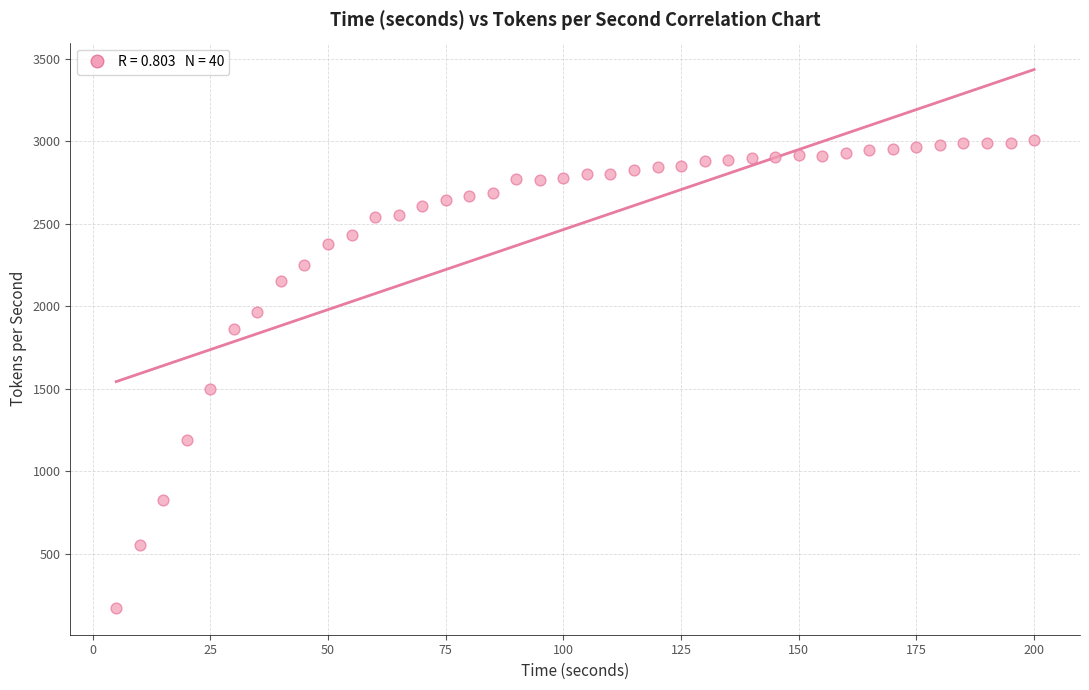

What is the range of Y values (max minus min)?

2838.9